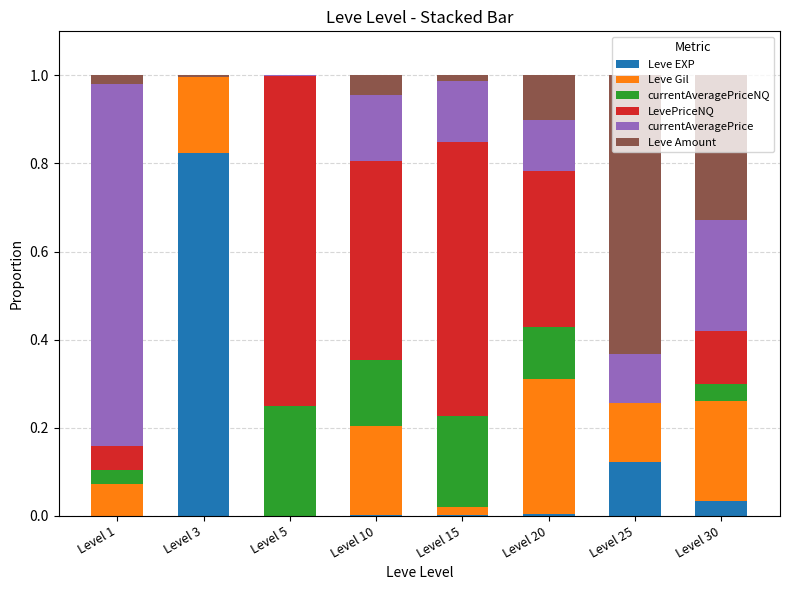

What is the total value across all series at Level 15?

1.0